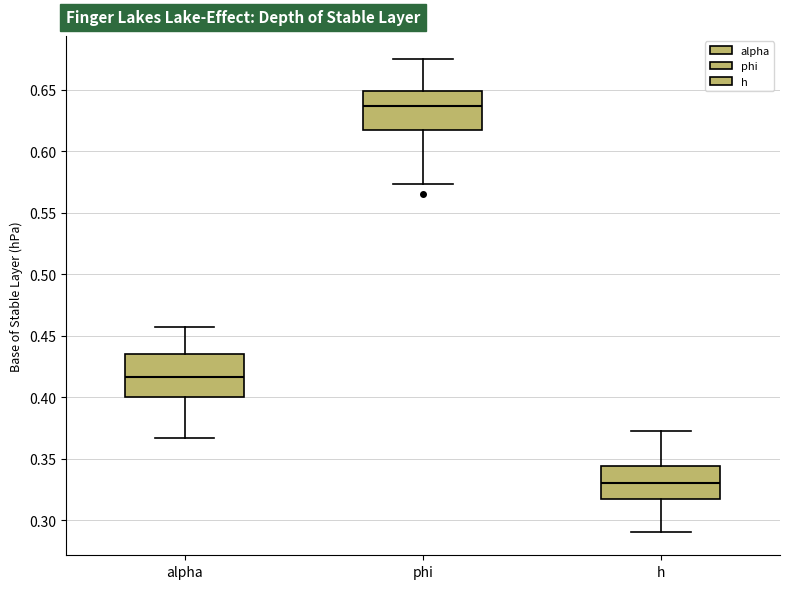

Reading left to right, transcribe this box plot: for each box, give where its median line is, the range the box spans, and where its two whiskers end, as read against the y-axis. The values are not printed on the chart, so give them approximately, as read against the axis.

alpha: median 0.415, box 0.400 to 0.435, whiskers 0.365 to 0.455
phi: median 0.635, box 0.615 to 0.650, whiskers 0.575 to 0.675
h: median 0.330, box 0.320 to 0.345, whiskers 0.290 to 0.375